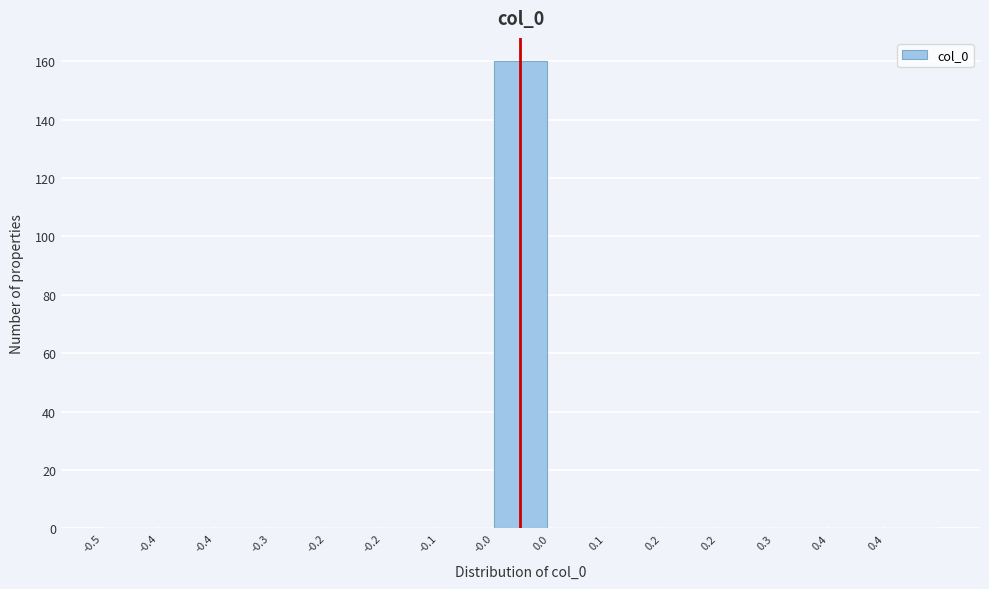

How many categories are shown in the chart?

15